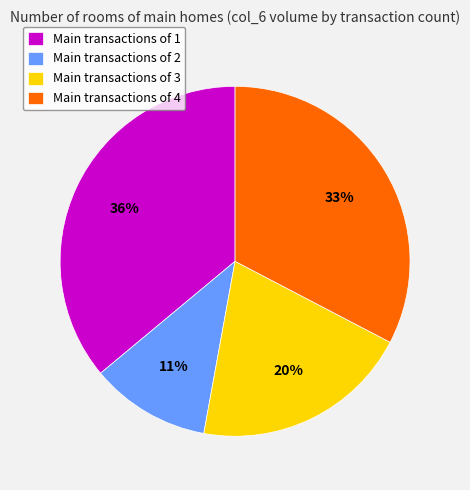

Which has a higher value, Main transactions of 1 or Main transactions of 4?

Main transactions of 1